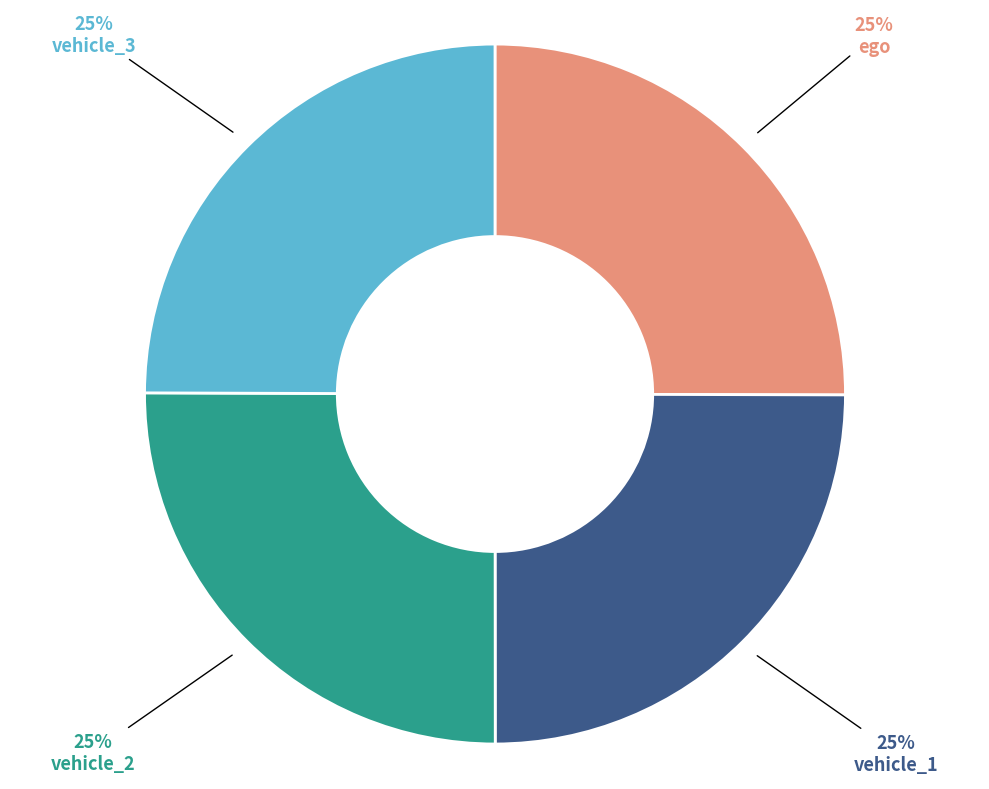

To the nearest percent, what is the combined percentage of ego and vehicle_2?

50%